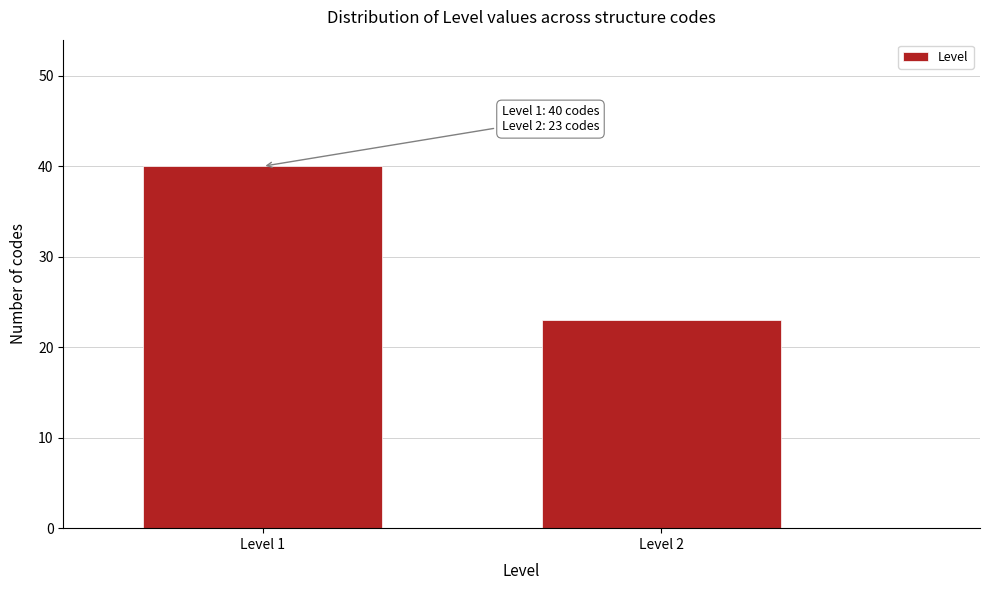

Reading left to right, extract all data points from this chart.

40	23